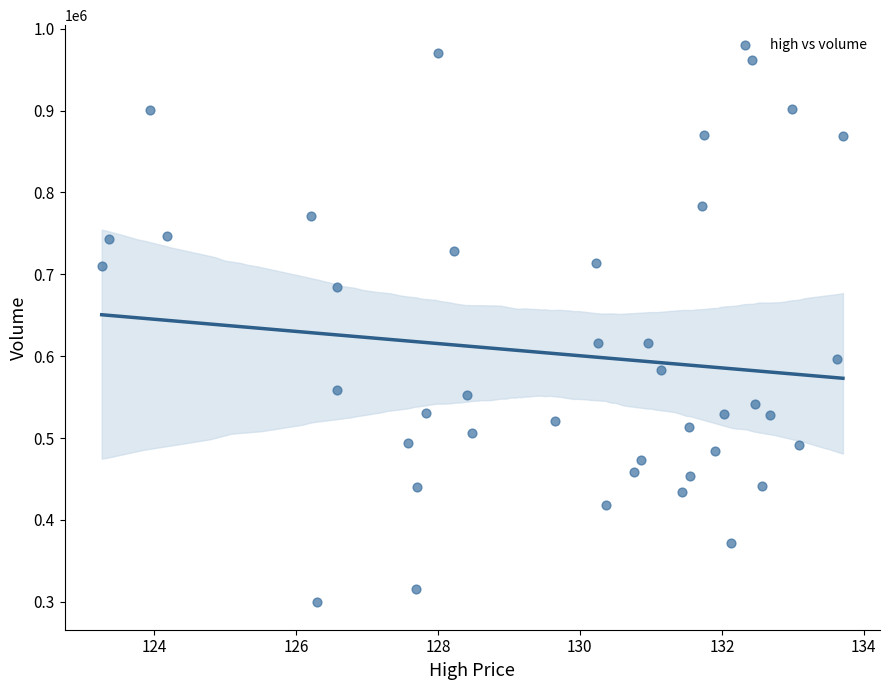

What is the range of Y values (max minus min)?

671200